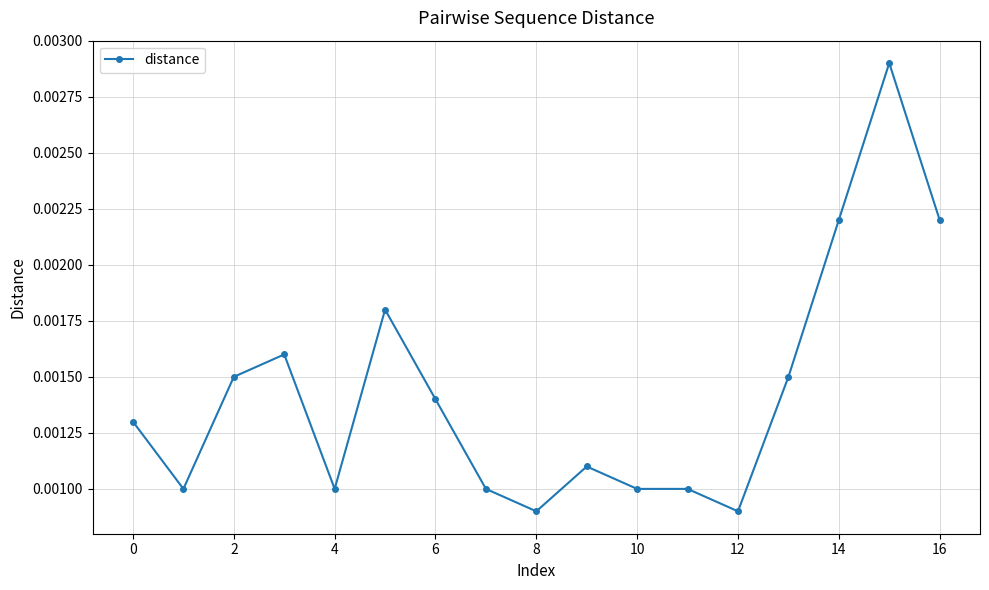

True or false: there are more than 2 points higher than both neighbors.

True